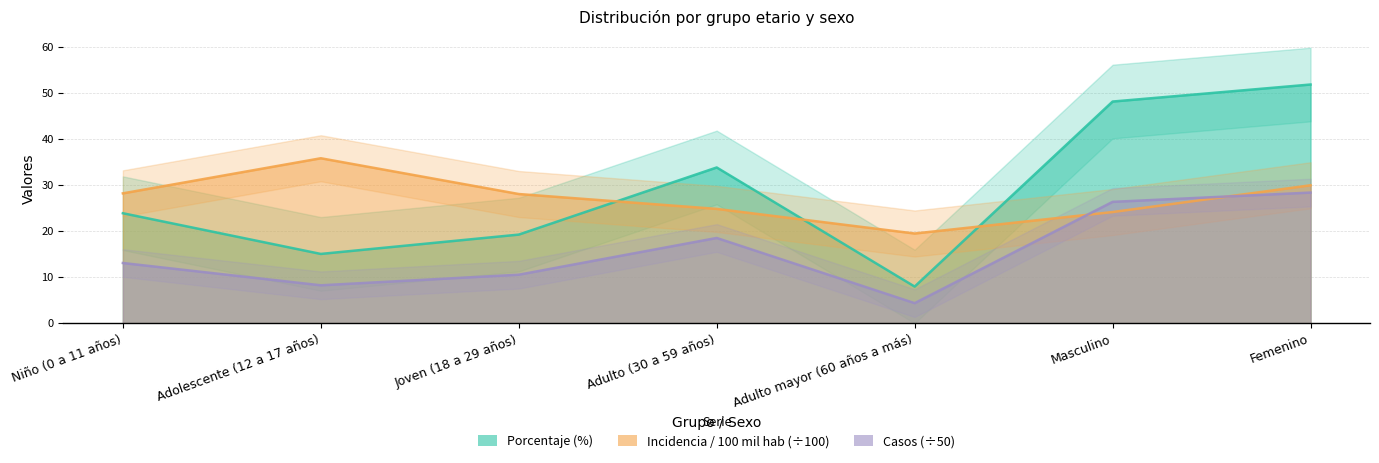

List the labels in order of porcentaje value, largest first.

Femenino, Masculino, Adulto (30 a 59 años), Niño (0 a 11 años), Joven (18 a 29 años), Adolescente (12 a 17 años), Adulto mayor (60 años a más)